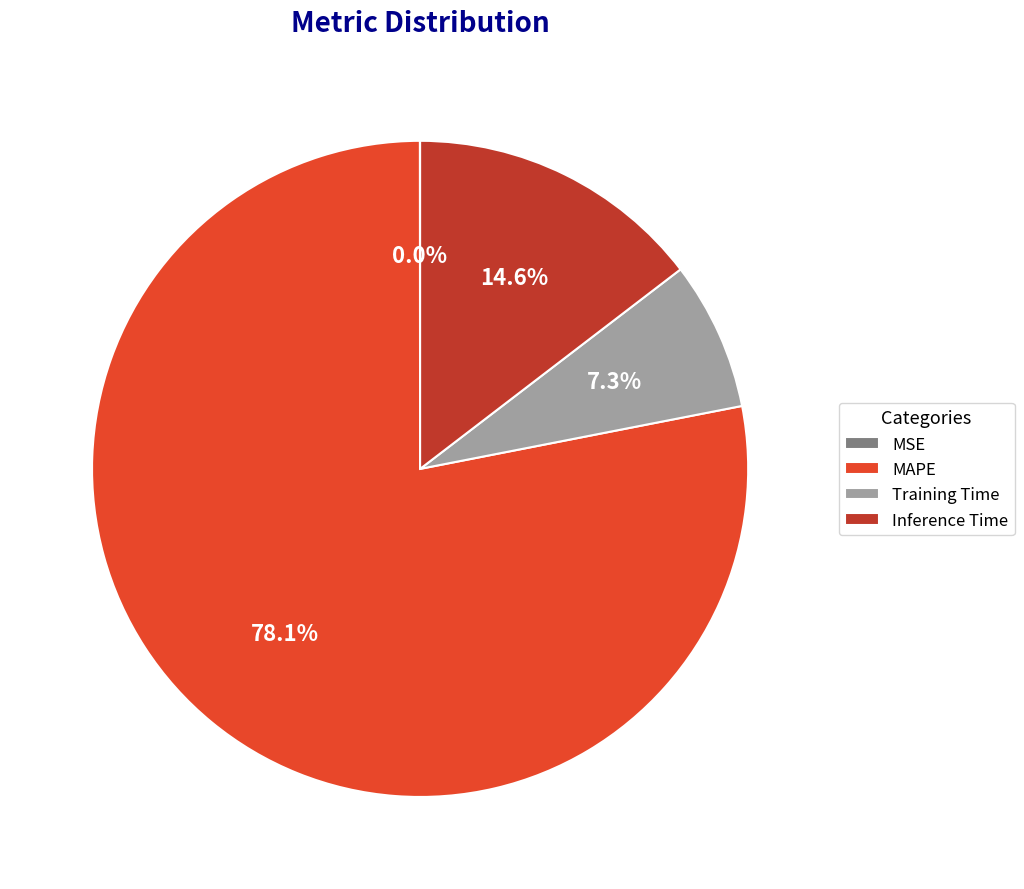

Which category has the biggest portion of the pie?

MAPE